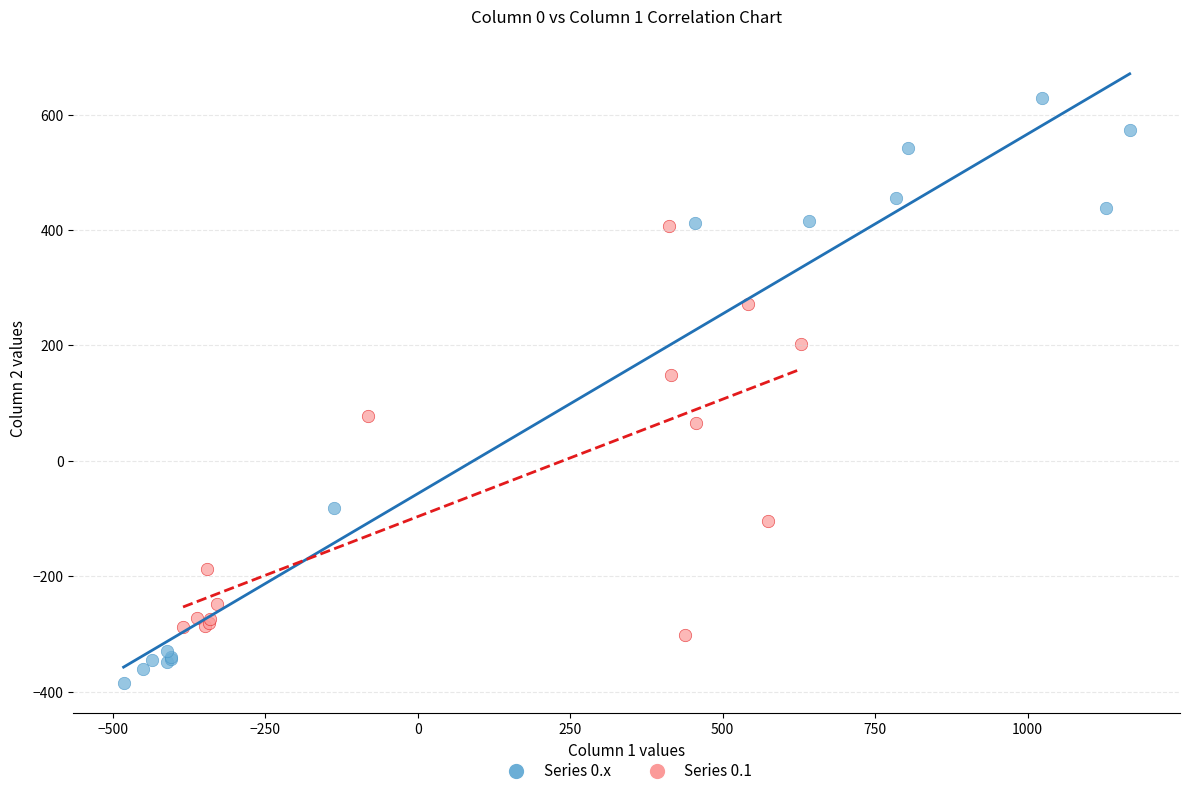

Which series reaches the minimum Y coordinate?

Series 0.x